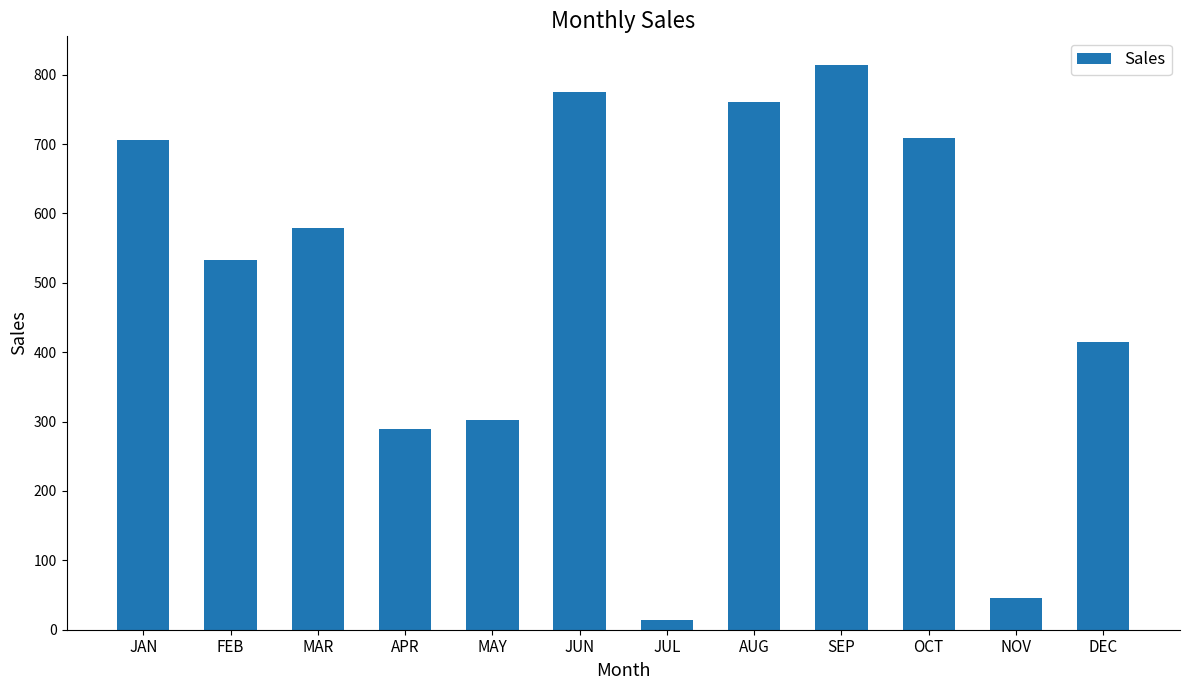

What is the difference between the maximum and minimum values?

800.5